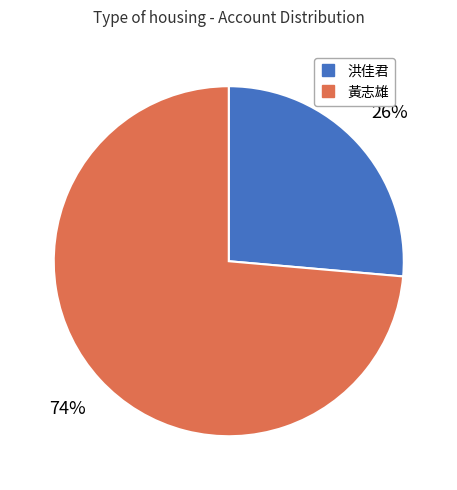

Count the number of slices in the pie.

2